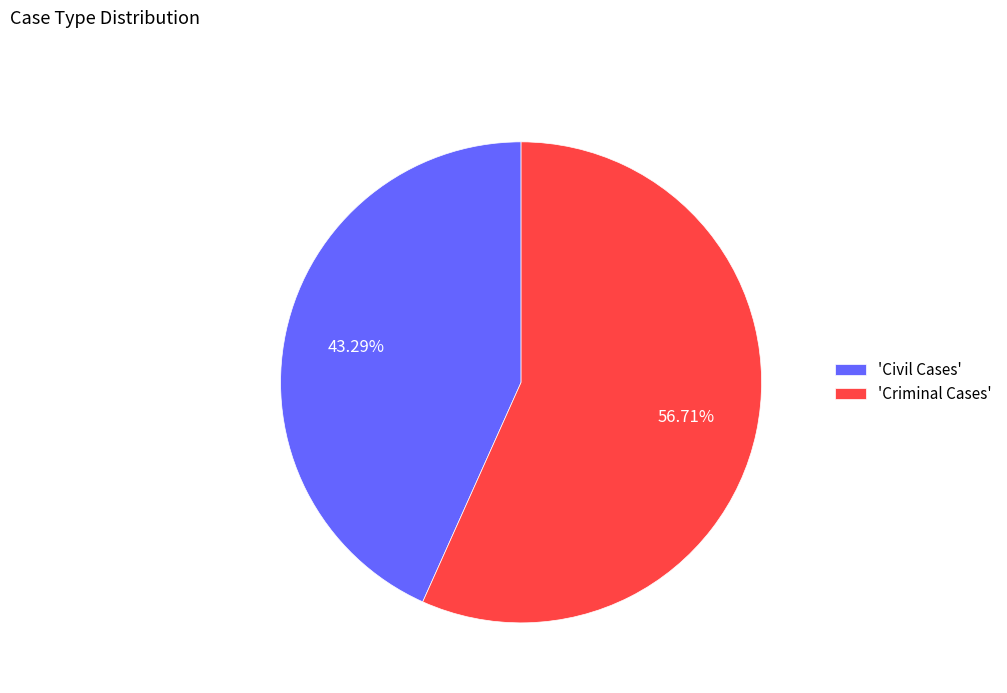

Do 'Civil Cases' and 'Criminal Cases' together represent more than half of the pie?

Yes